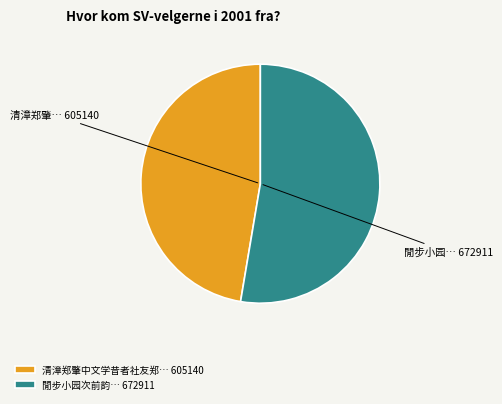

Which category has the biggest portion of the pie?

閒步小园次前韵… 672911